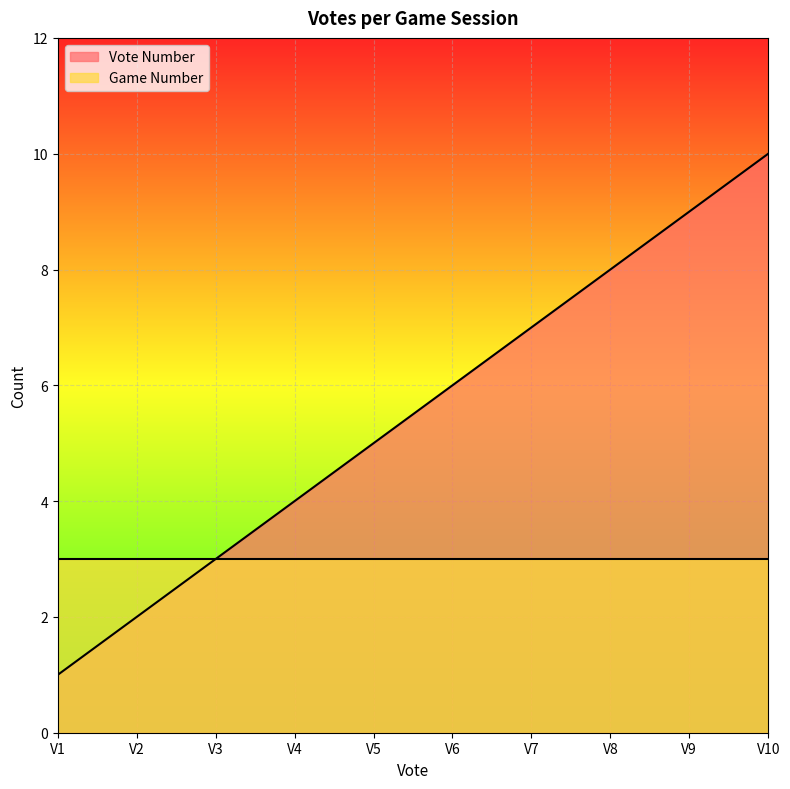

Approximately how many times larger is the value at V4 compared to V1?

4.0